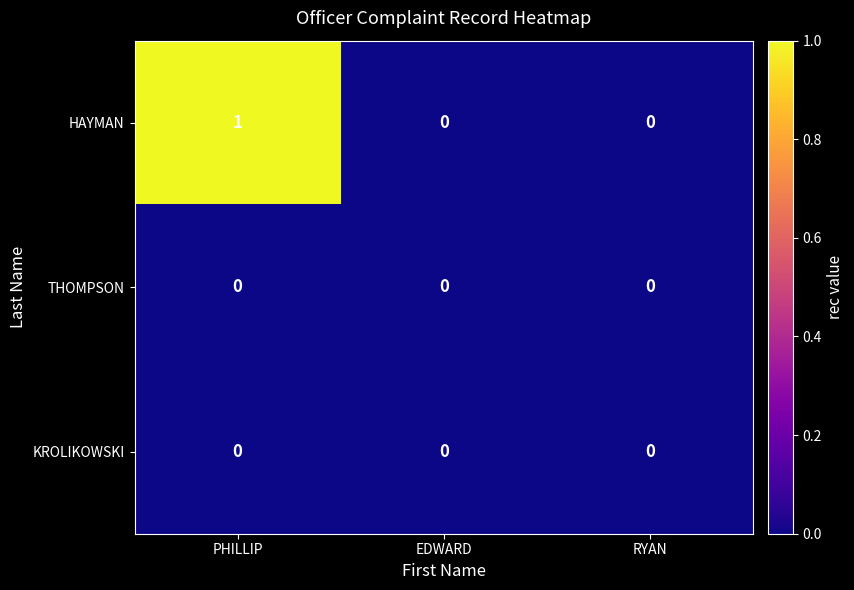

Which series has the largest total across all categories?

HAYMAN